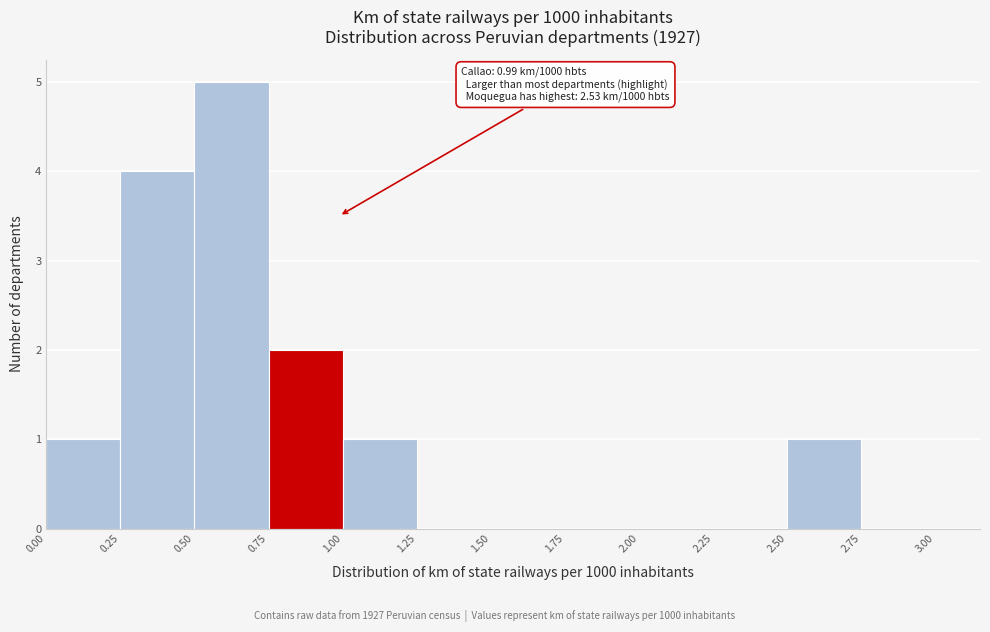

Which range on the x-axis has the tallest bar?

0.50 to 0.75